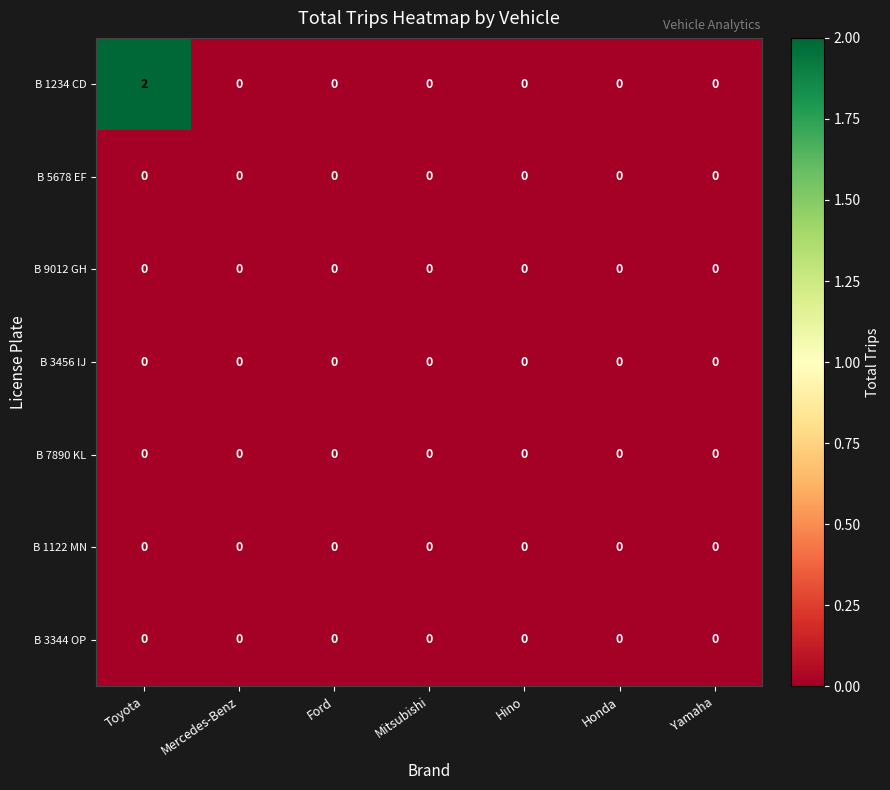

Which series has the largest range (max minus min)?

B 1234 CD